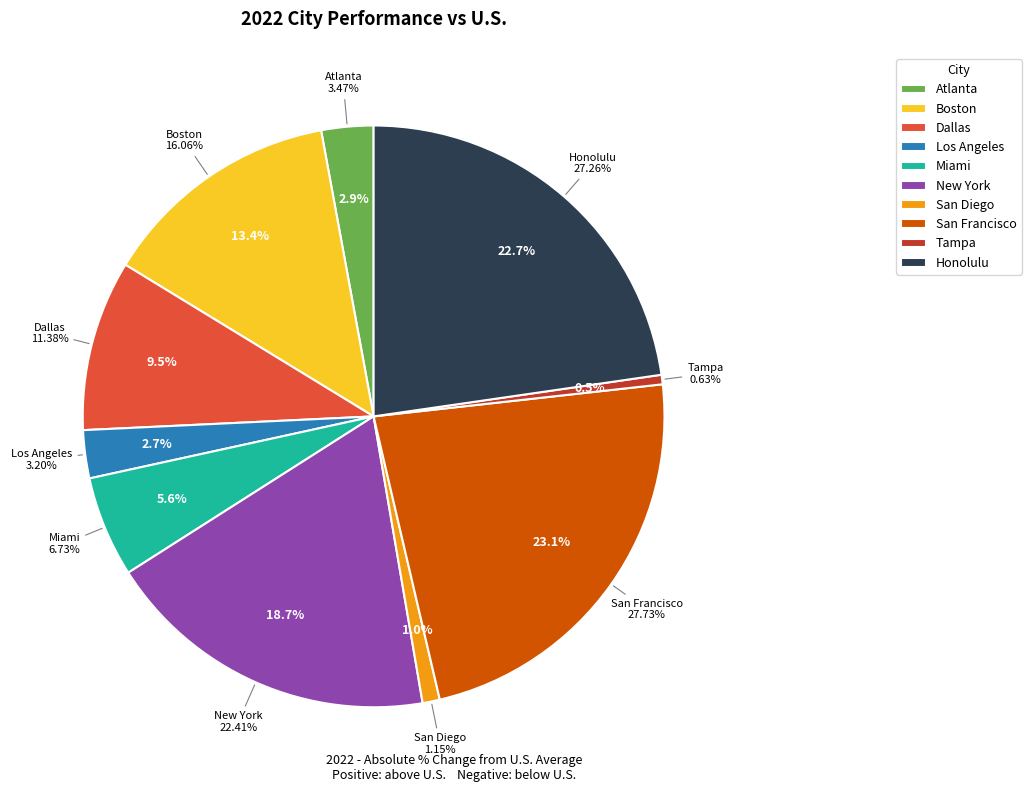

How many segments does this pie chart have?

10